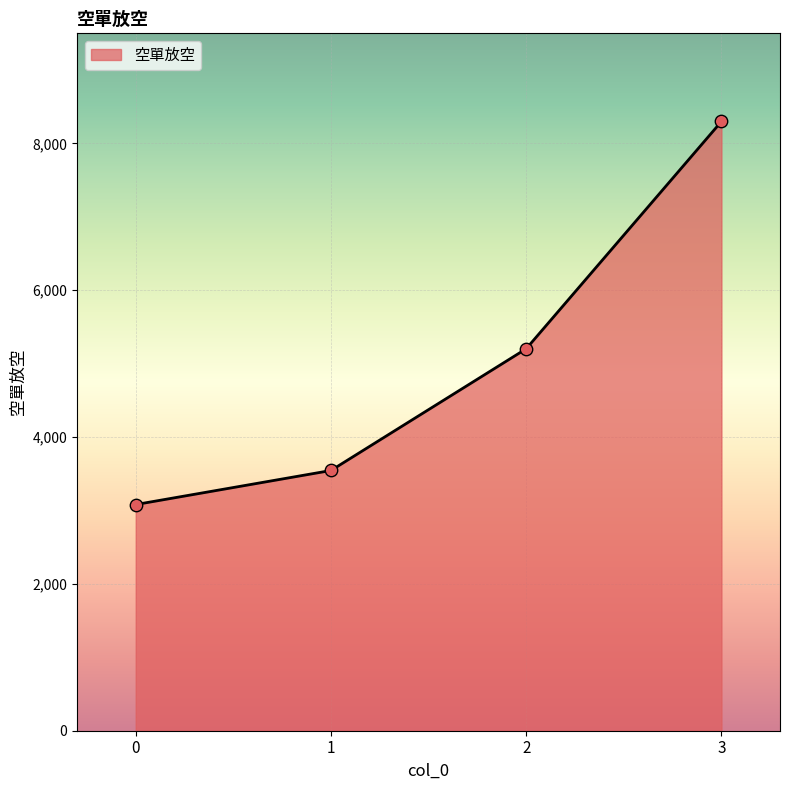

What is the change in value from 1 to 3?

+4754